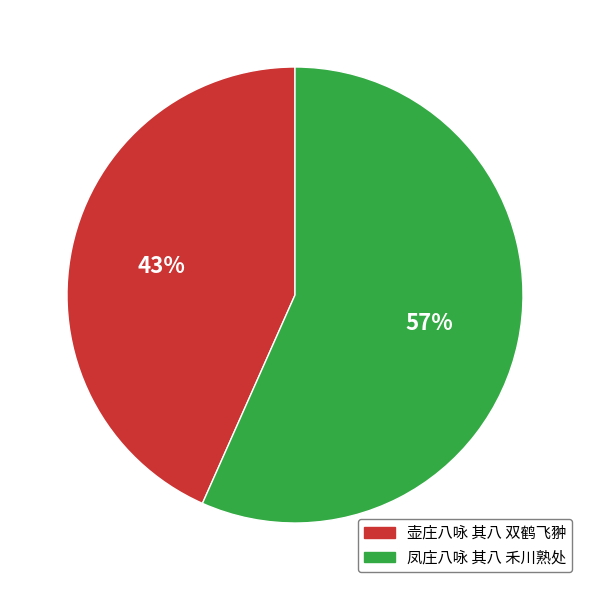

True or false: 壶庄八咏 其八 双鹤飞翀 accounts for 33% of the total.

False